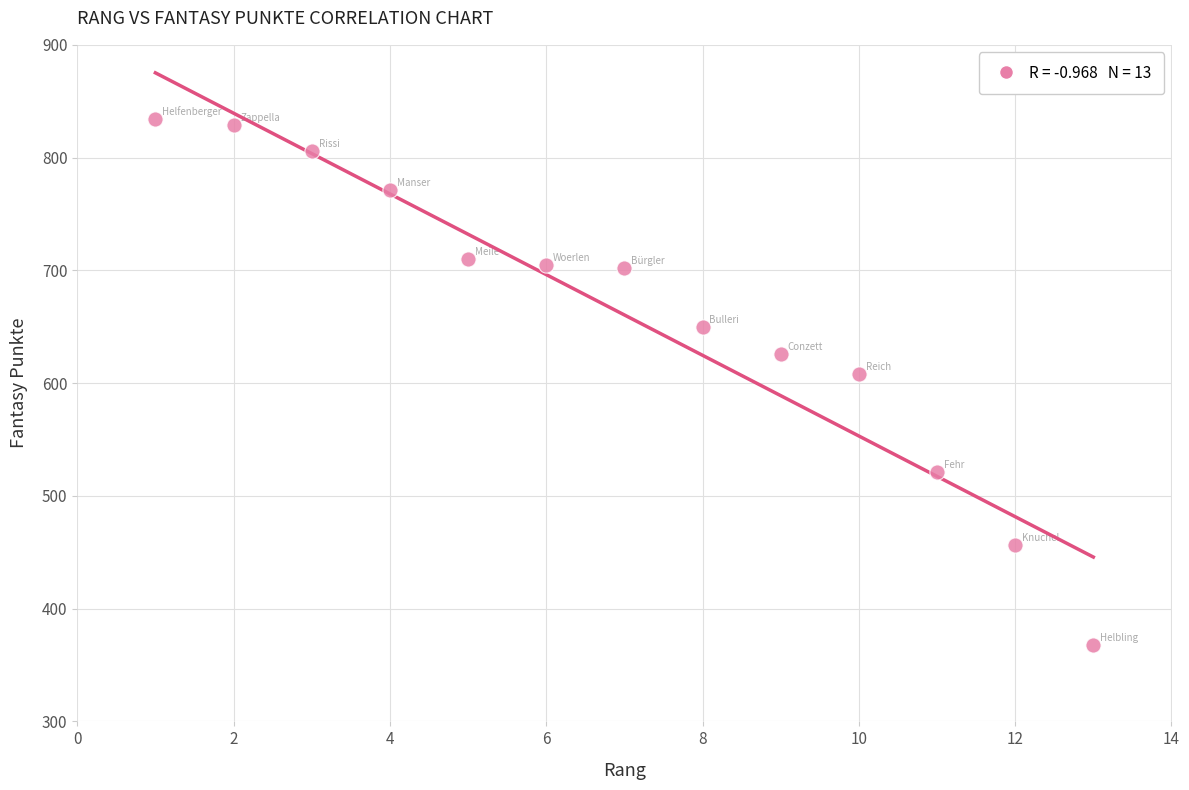

What is the range of X values (max minus min)?

12